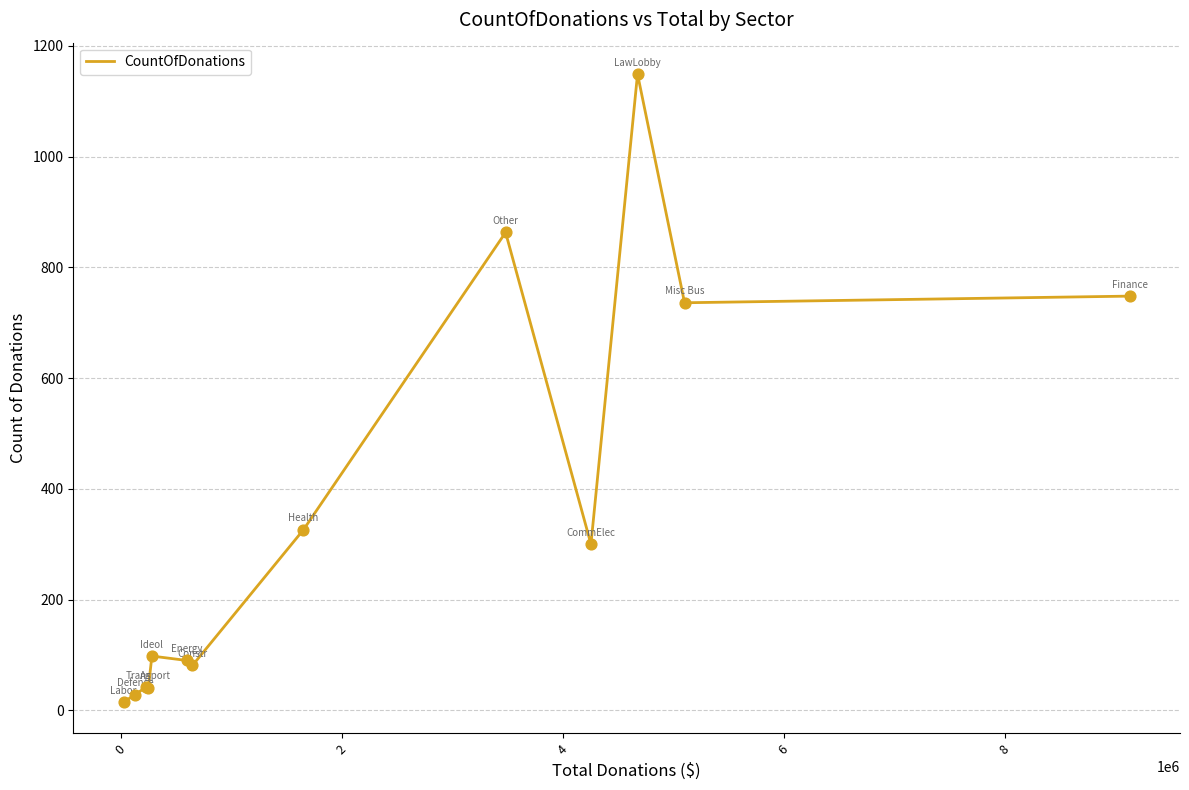

What is the difference between the maximum and minimum values?

1134